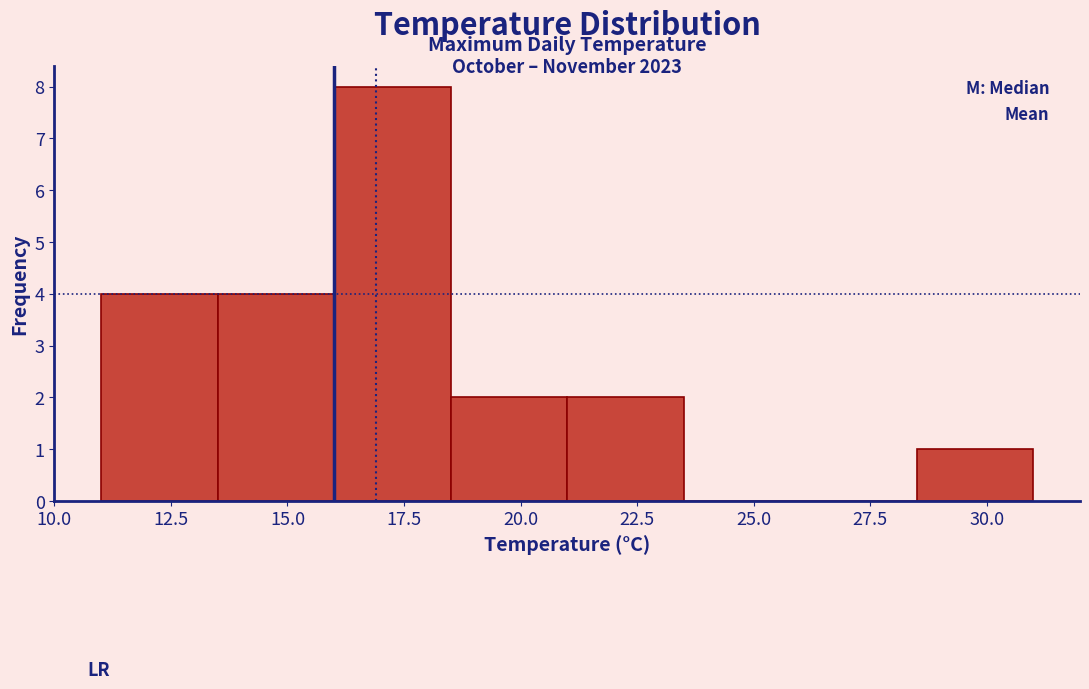

Which range on the x-axis has the tallest bar?

16.0 to 18.5